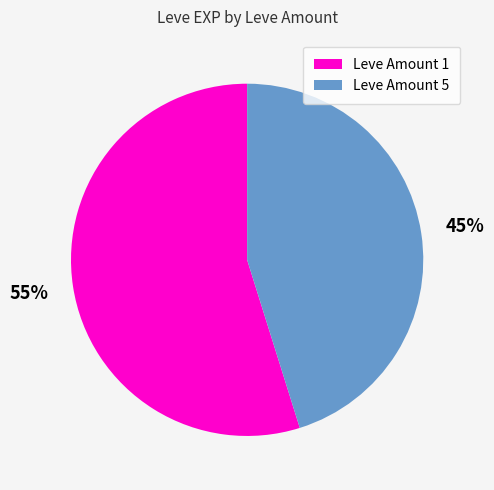

Does any single category account for the majority?

Yes